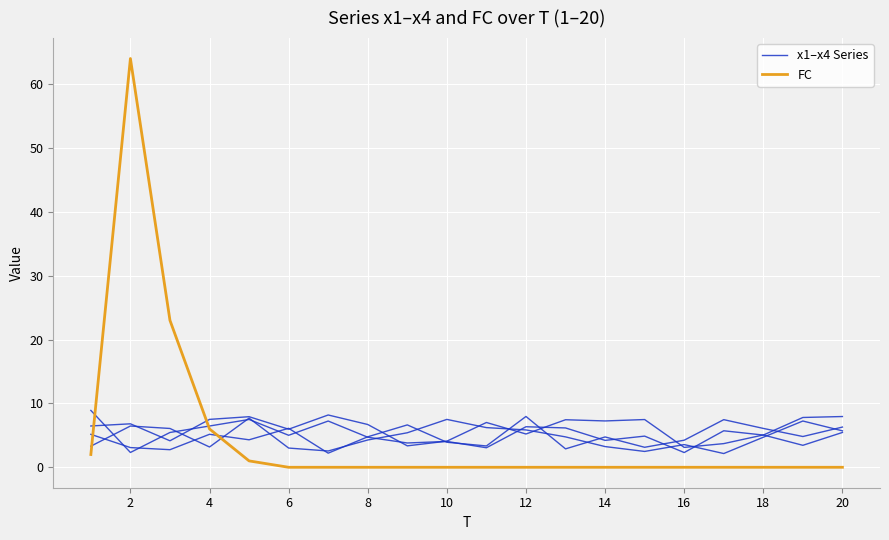

Which series has the largest total across all categories?

x1–x4 Series